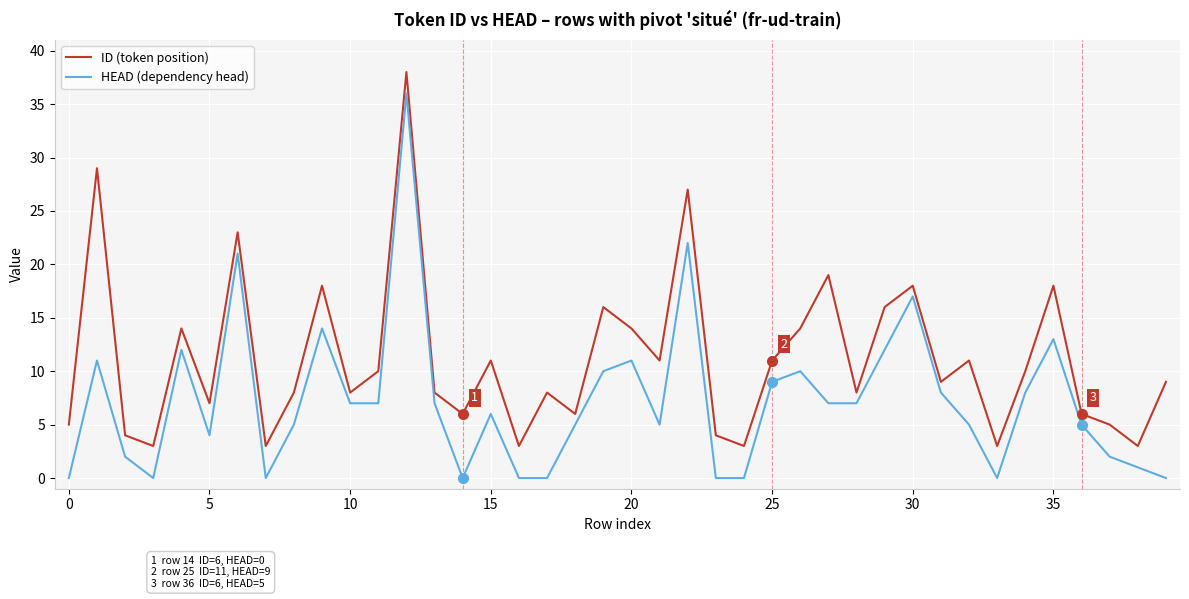

Rank the series by their maximum value, from highest to lowest.

ID (token position), HEAD (dependency head)